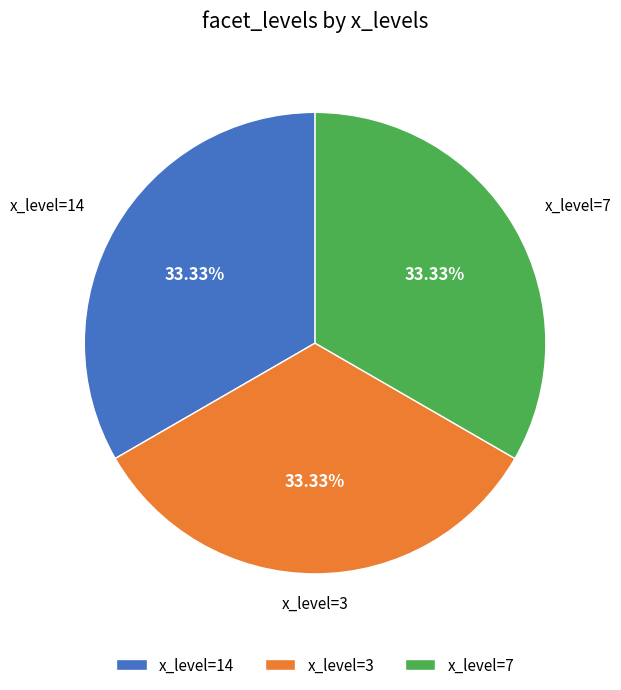

Approximately how many times larger is the value at x_level=7 compared to x_level=3?

1.0